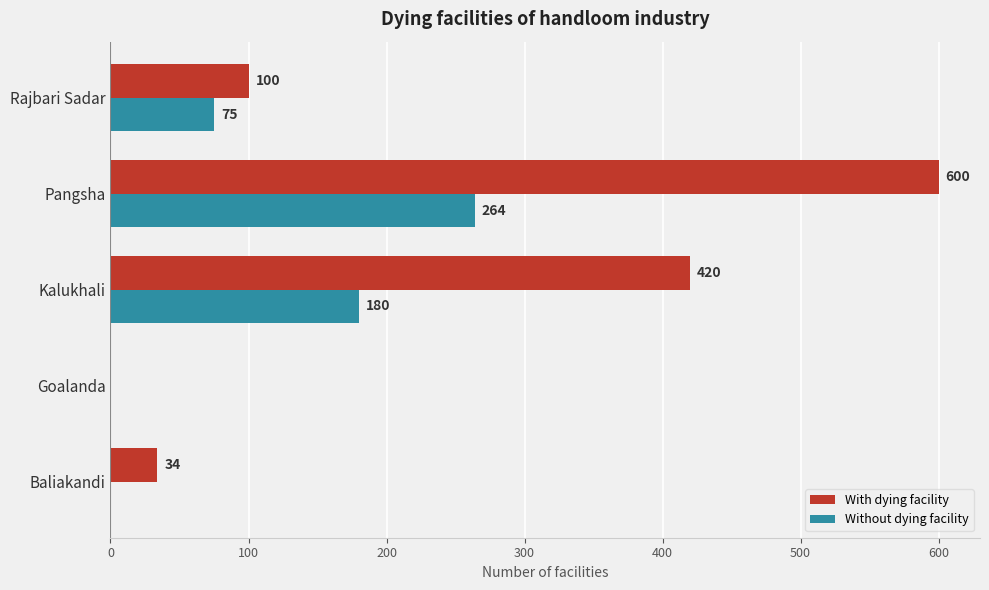

What is the sum of all With dying facility values?

1154